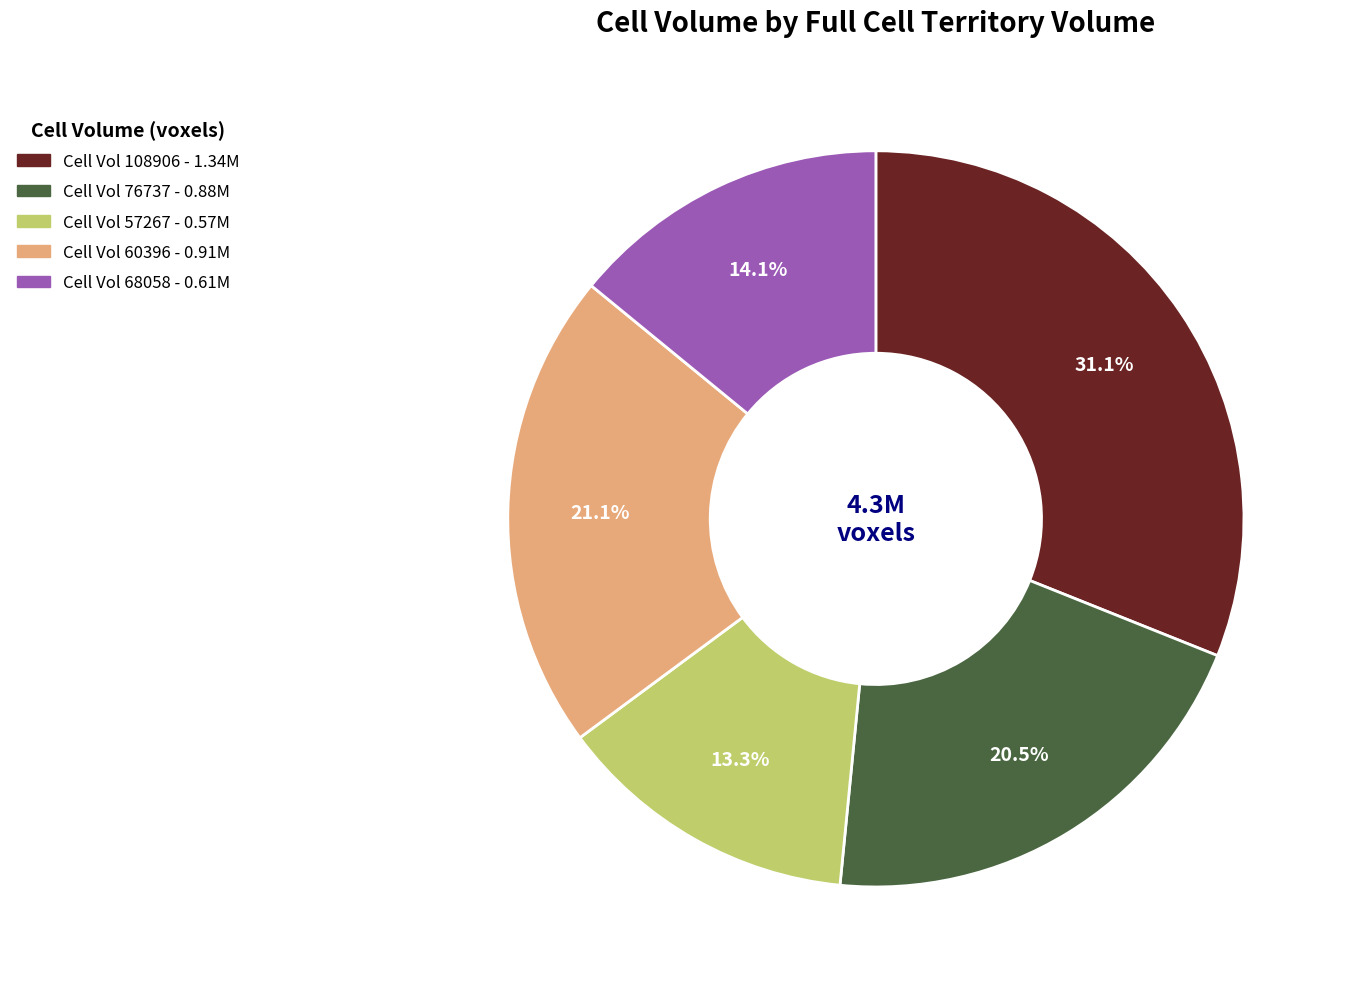

Does any single category account for the majority?

No